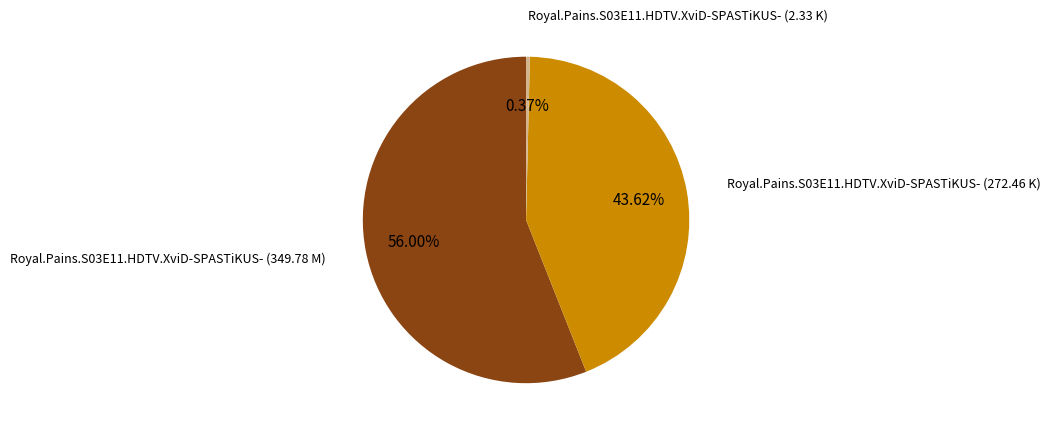

How many segments does this pie chart have?

3